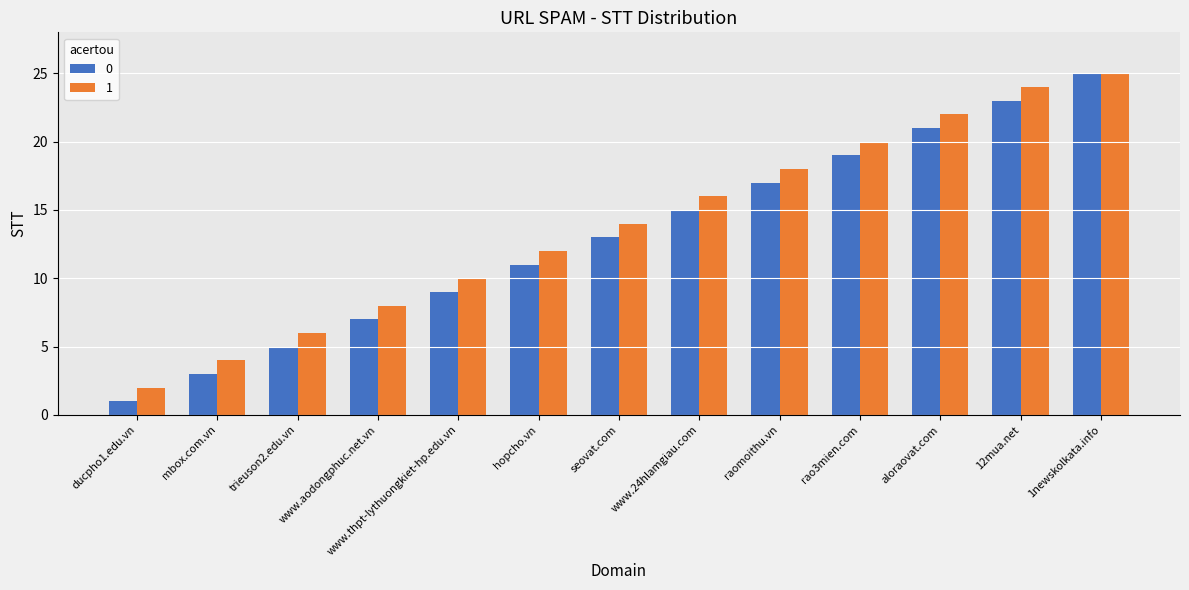

Read the 0 value at aloraovat.com.

21